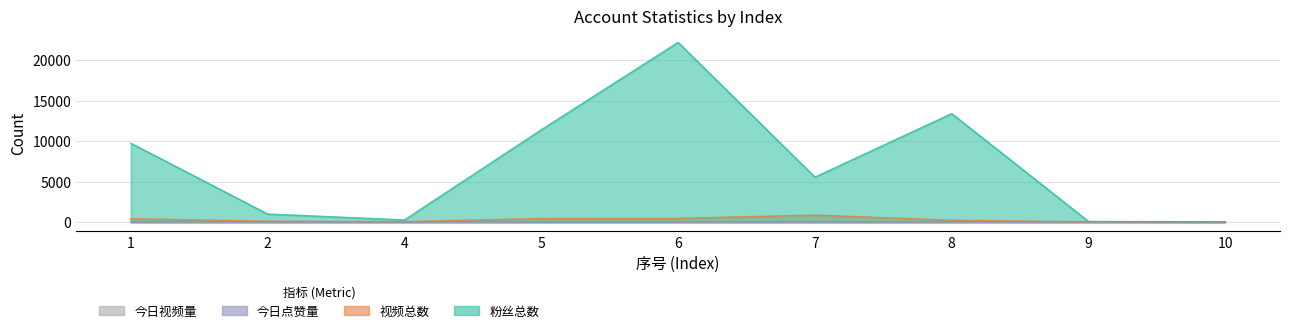

Which has a higher value, 9 or 2?

2